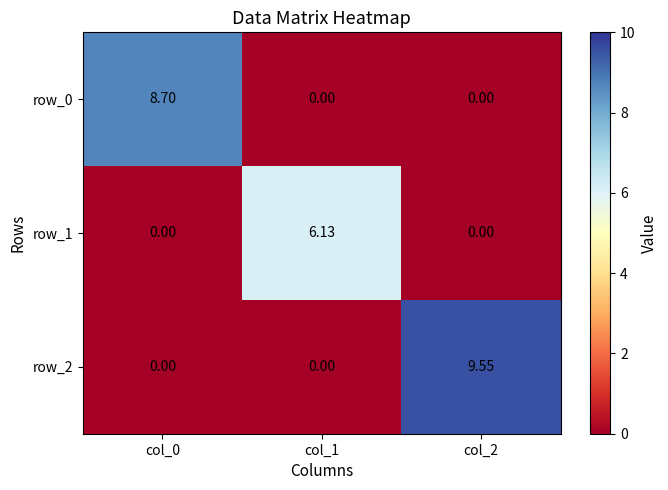

At how many categories does at least one series exceed 9?

1